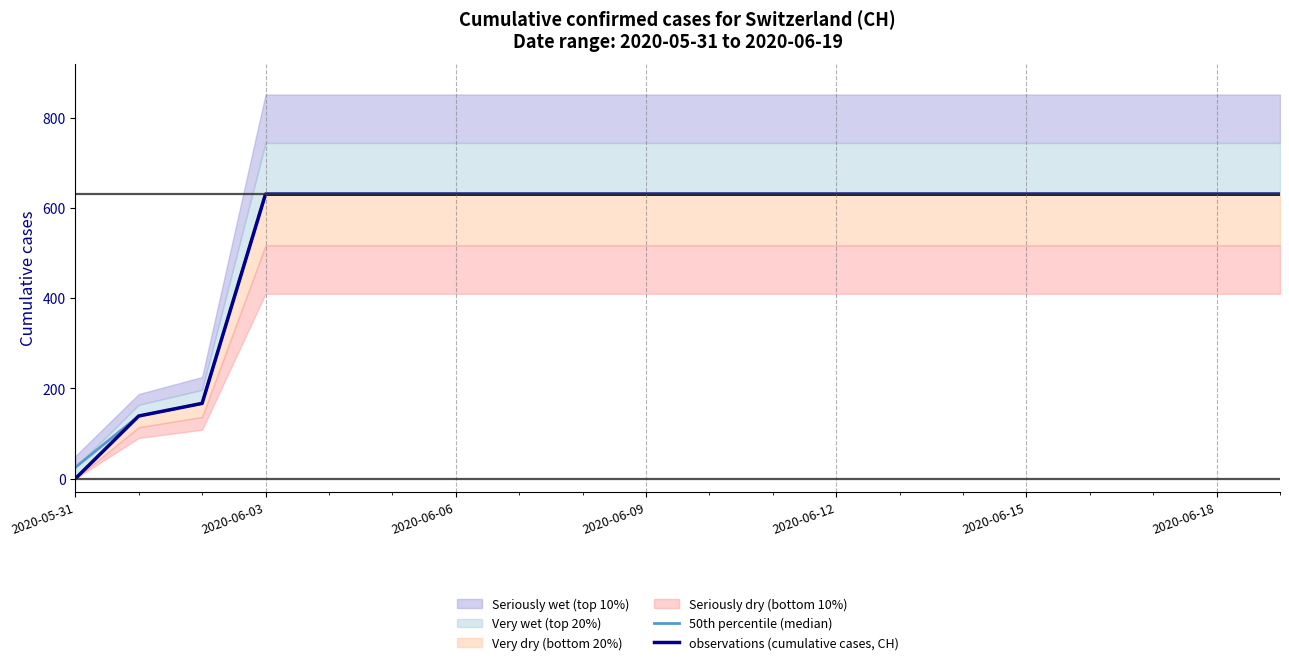

Which has a higher value, 2020-06-03 or 2020-06-18?

2020-06-03